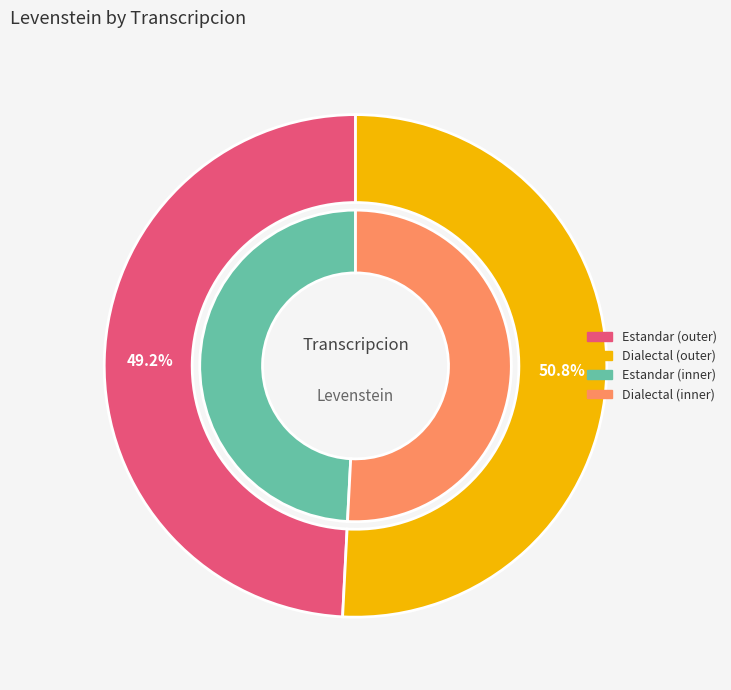

How many slices are in this pie chart?

2